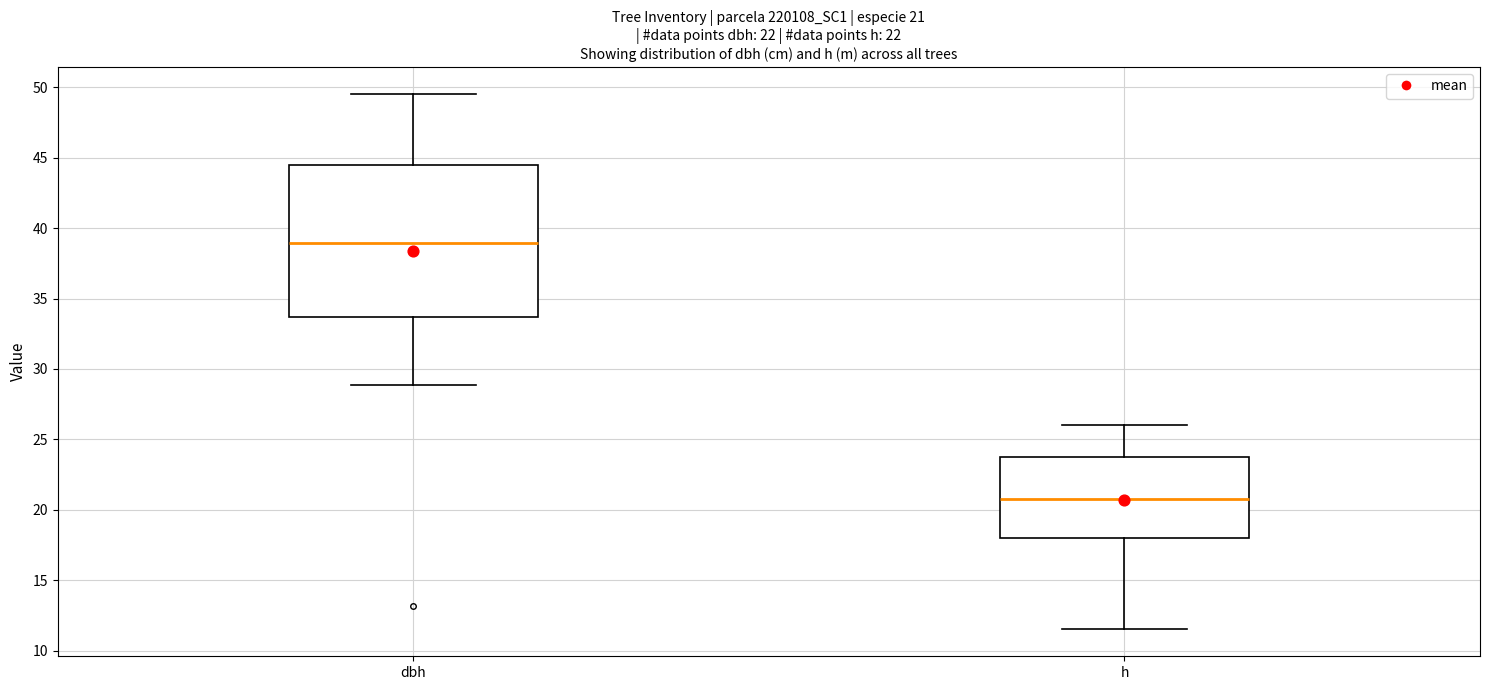

Which box is the tallest, from its lower edge to its upper edge?

dbh